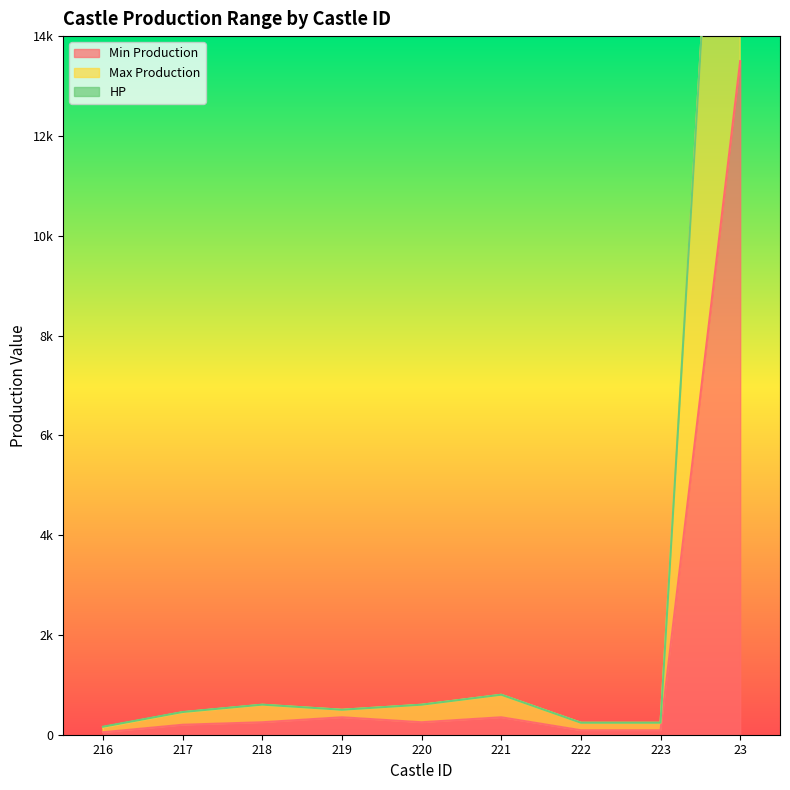

Where is the first local minimum for Max Production?

219